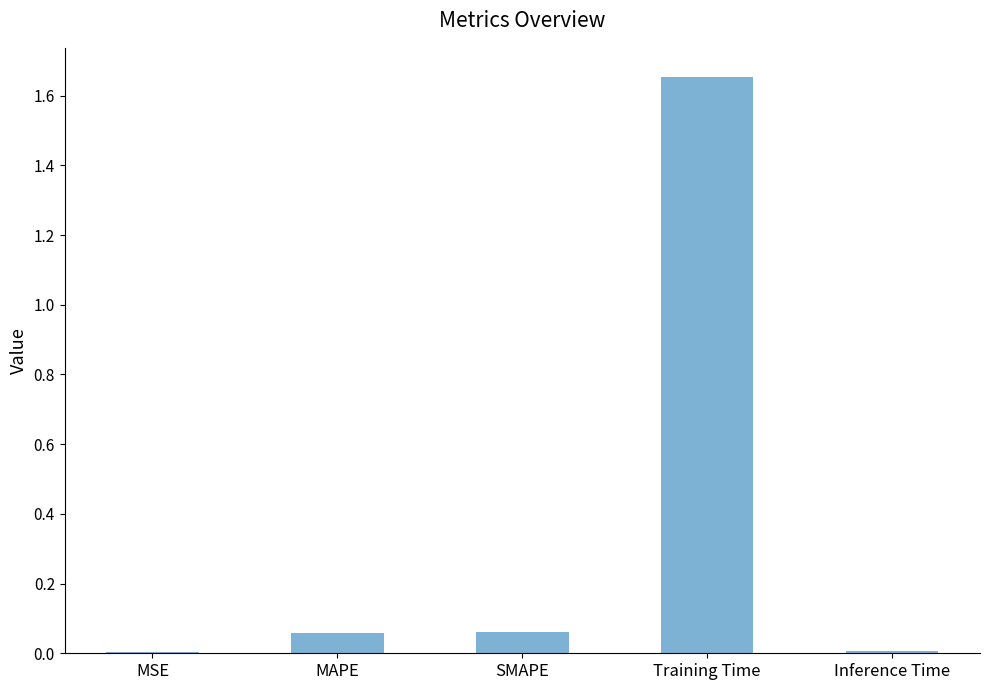

True or false: the data shows 1.1 at Training Time.

False